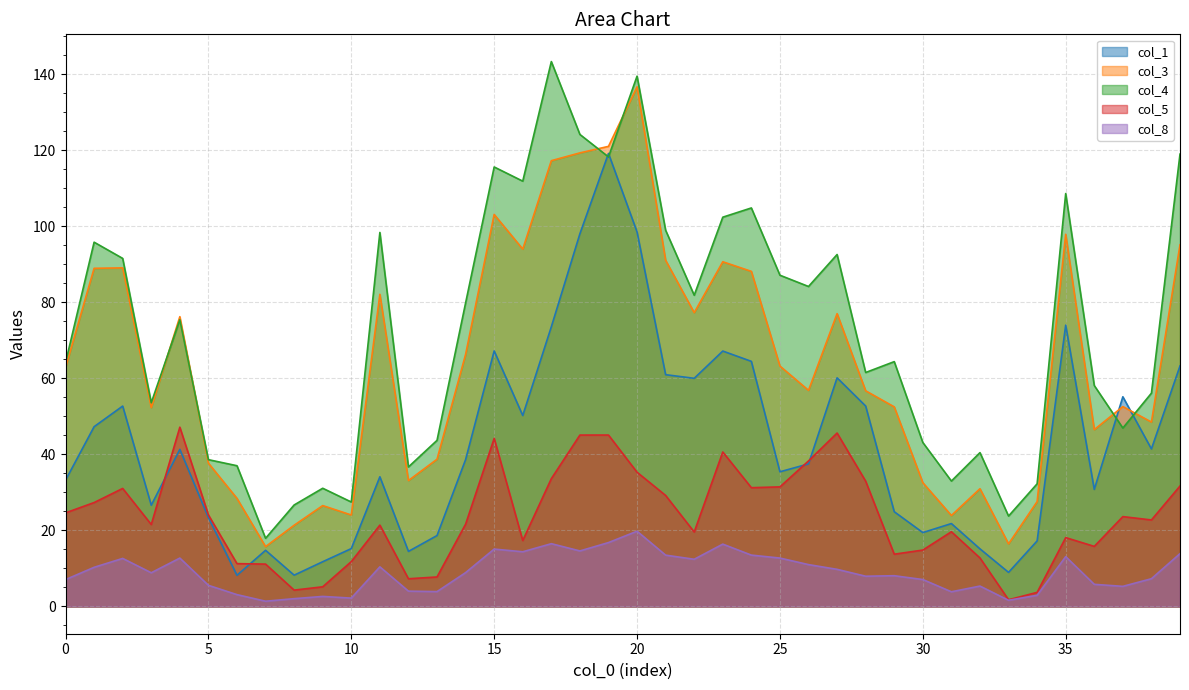

What is the maximum value for col_5?

47.2